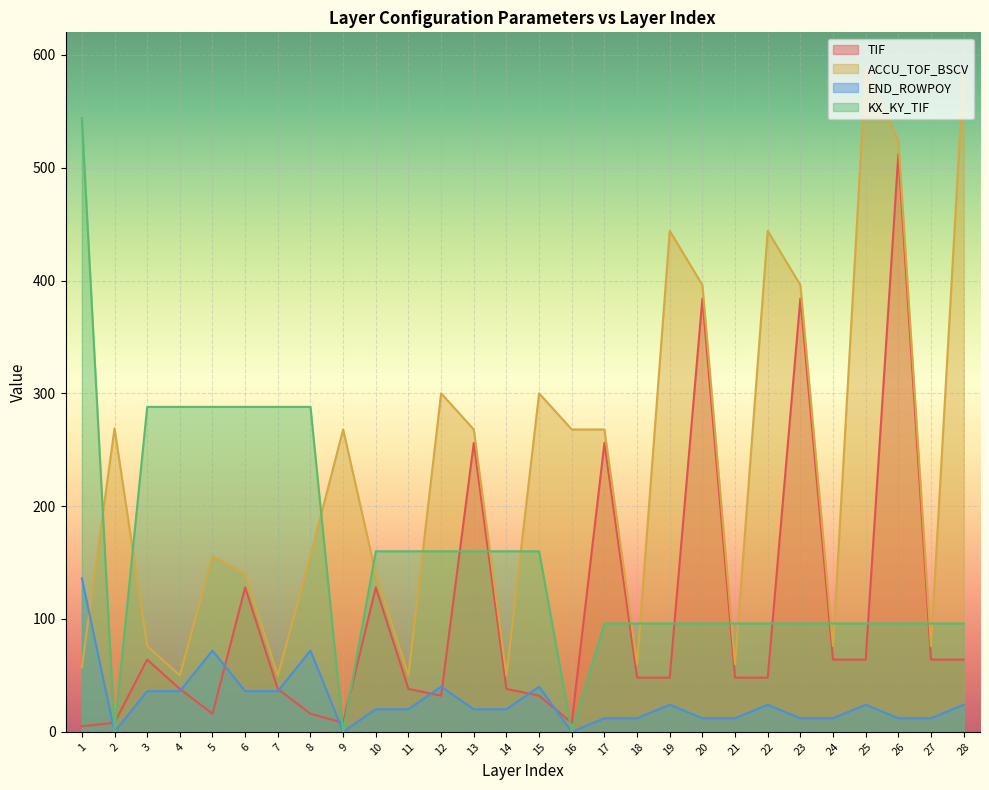

How many interior local valleys does the END_ROWPOY series have?

3